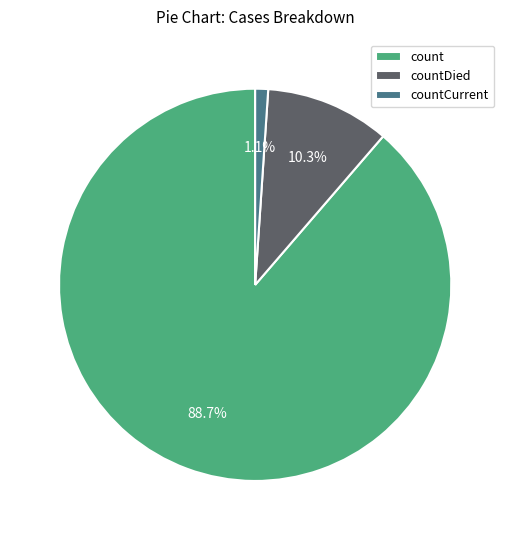

What portion of the pie excludes countCurrent?

98.9%